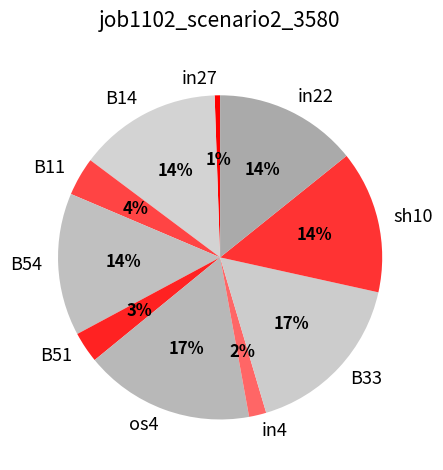

What percentage is the B51 slice, to the nearest percent?

3%